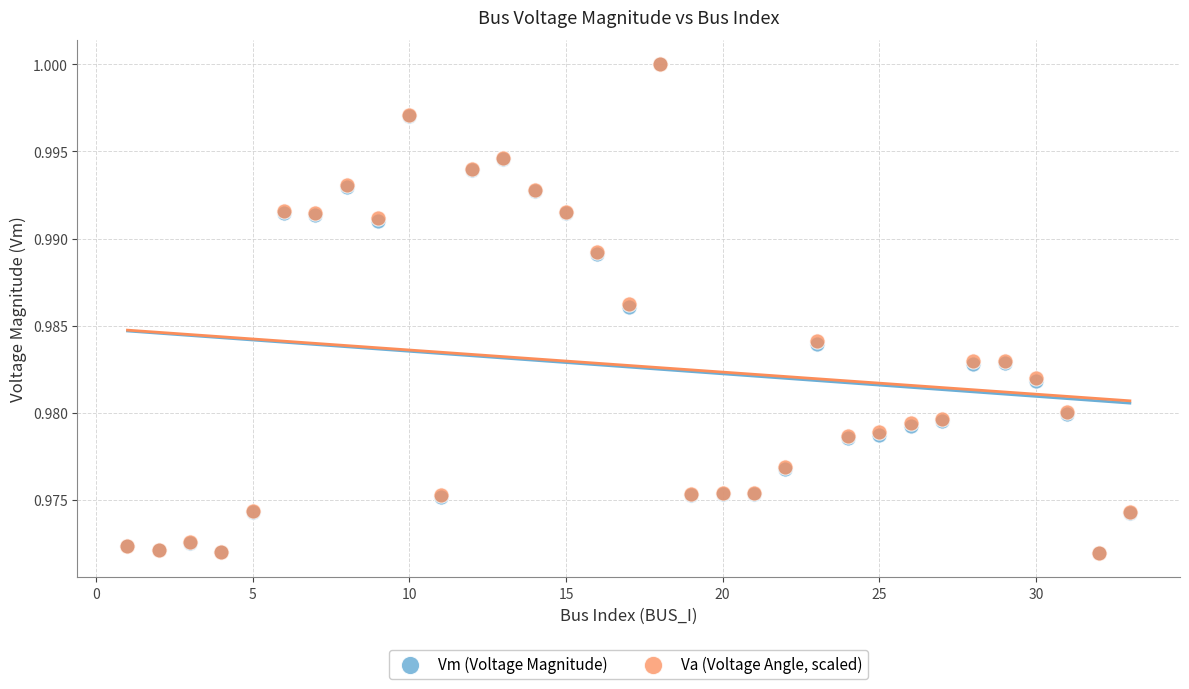

What are all the series names shown in the legend?

Vm (Voltage Magnitude), Va (Voltage Angle, scaled)